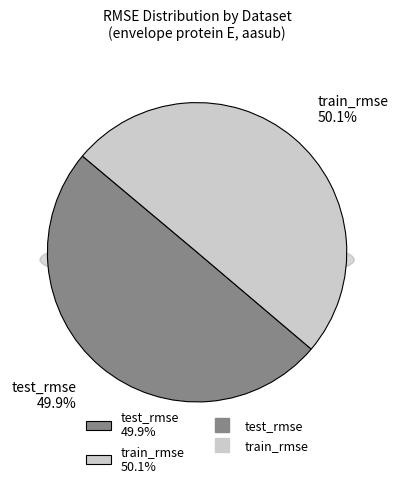

Is there any slice that represents more than half of the pie?

Yes